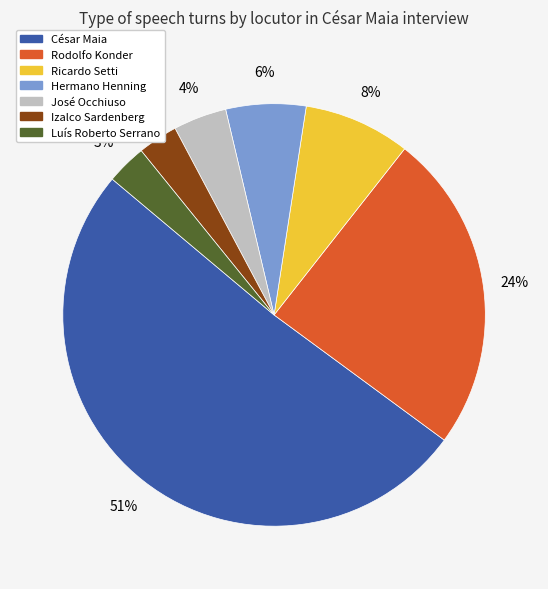

Is there a majority slice in this chart?

Yes